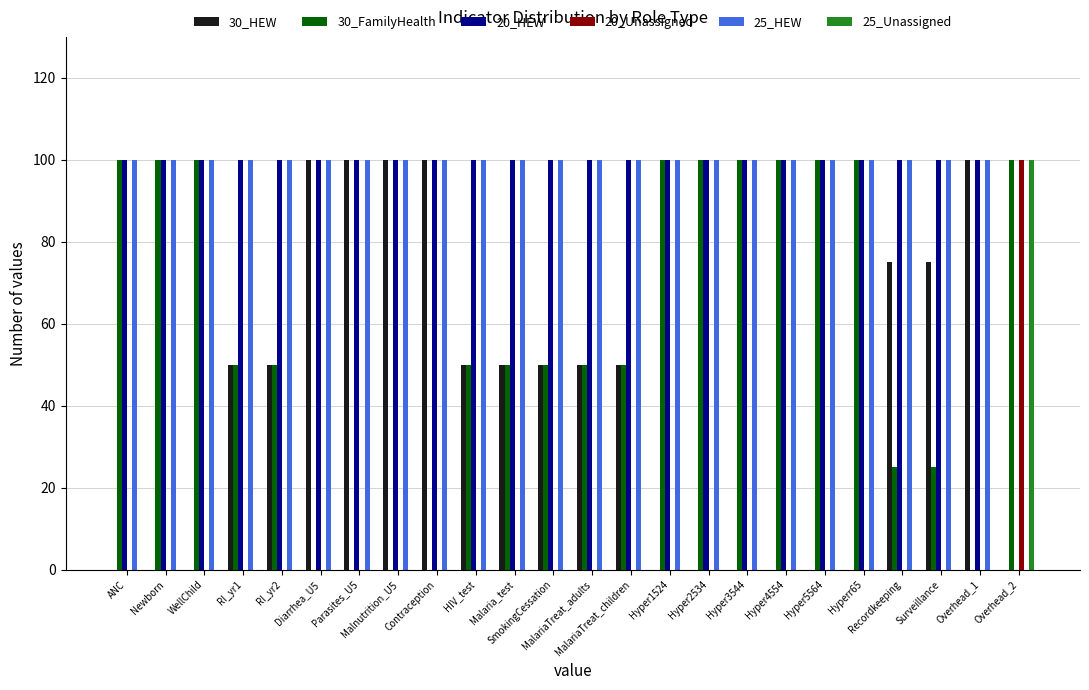

Reading left to right, list all the values displayed in this chart.

30_HEW: 0	0	0	50	50	100	100	100	100	50	50	50	50	50	0	0	0	0	0	0	75	75	100	0
30_FamilyHealth: 100	100	100	50	50	0	0	0	0	50	50	50	50	50	100	100	100	100	100	100	25	25	0	100
20_HEW: 100	100	100	100	100	100	100	100	100	100	100	100	100	100	100	100	100	100	100	100	100	100	100	0
20_Unassigned: 0	0	0	0	0	0	0	0	0	0	0	0	0	0	0	0	0	0	0	0	0	0	0	100
25_HEW: 100	100	100	100	100	100	100	100	100	100	100	100	100	100	100	100	100	100	100	100	100	100	100	0
25_Unassigned: 0	0	0	0	0	0	0	0	0	0	0	0	0	0	0	0	0	0	0	0	0	0	0	100